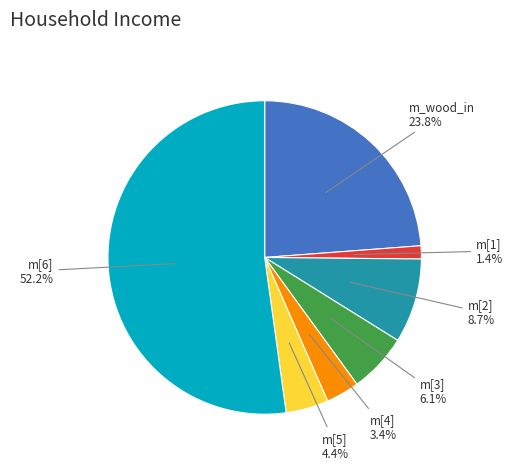

Is there a majority slice in this chart?

Yes